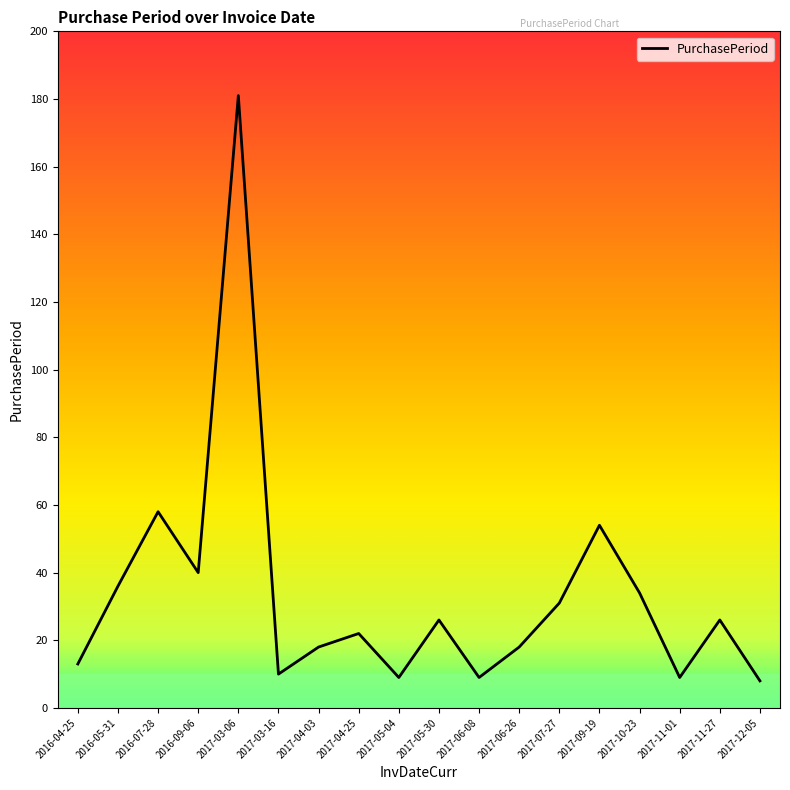

Where is the data nearest to the value 94?

2016-07-28